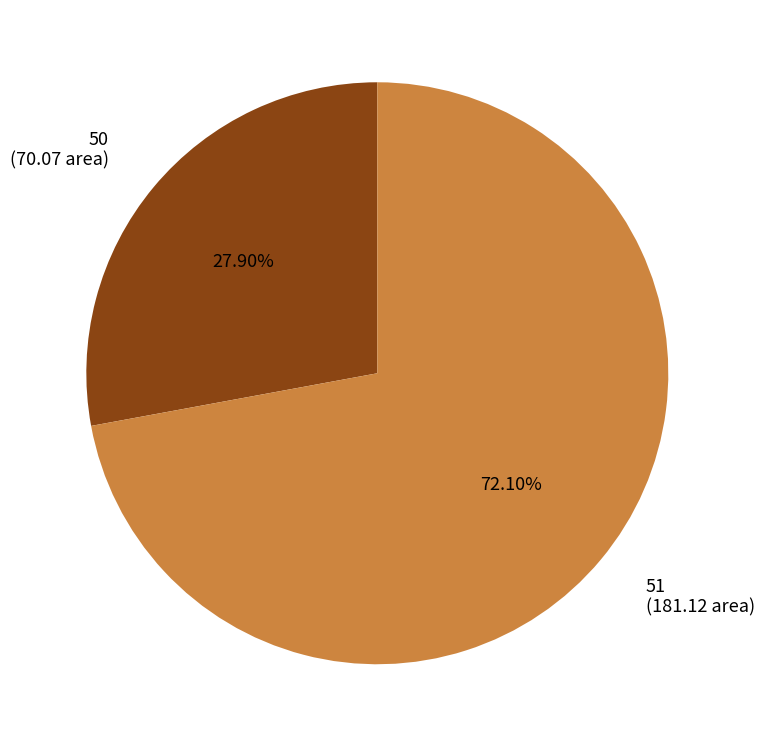

Approximately how many times larger is the value at 51 compared to 50?

2.6